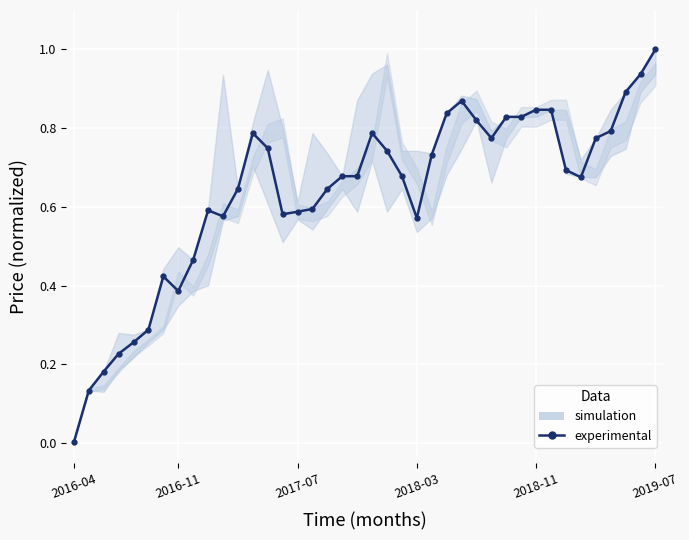

The value at 2018-11 is 0.1. True or false?

False